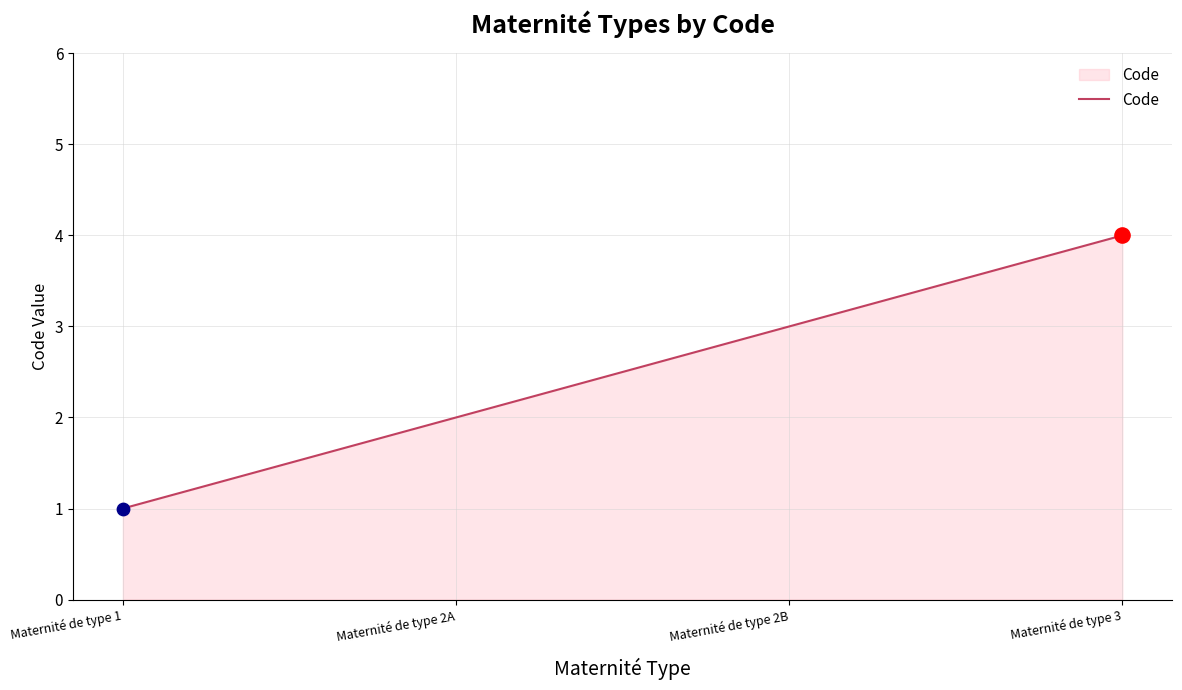

What is the change in value from Maternité de type 2A to Maternité de type 3?

+2